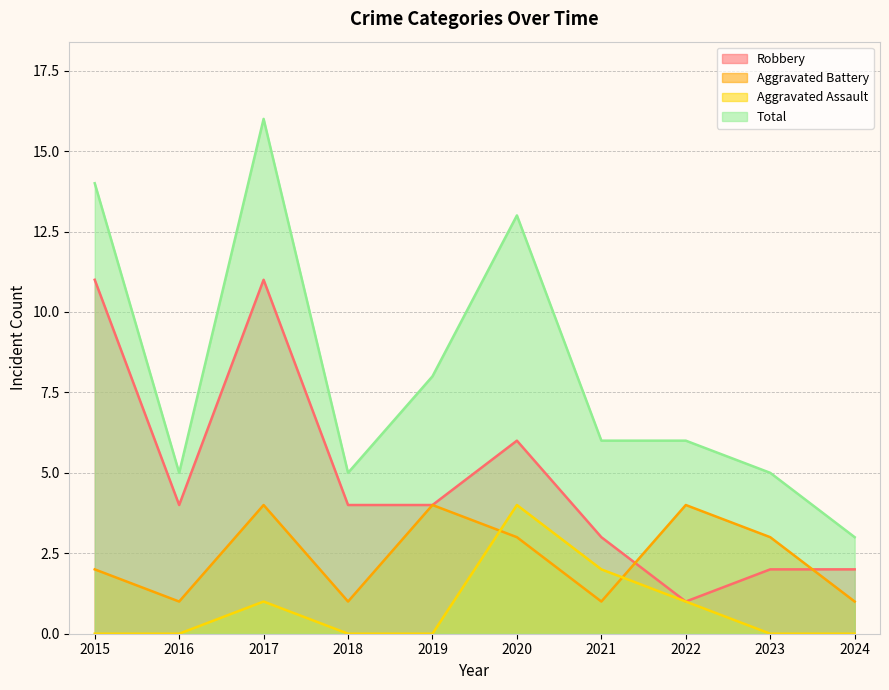

How many lines are shown in the chart?

4